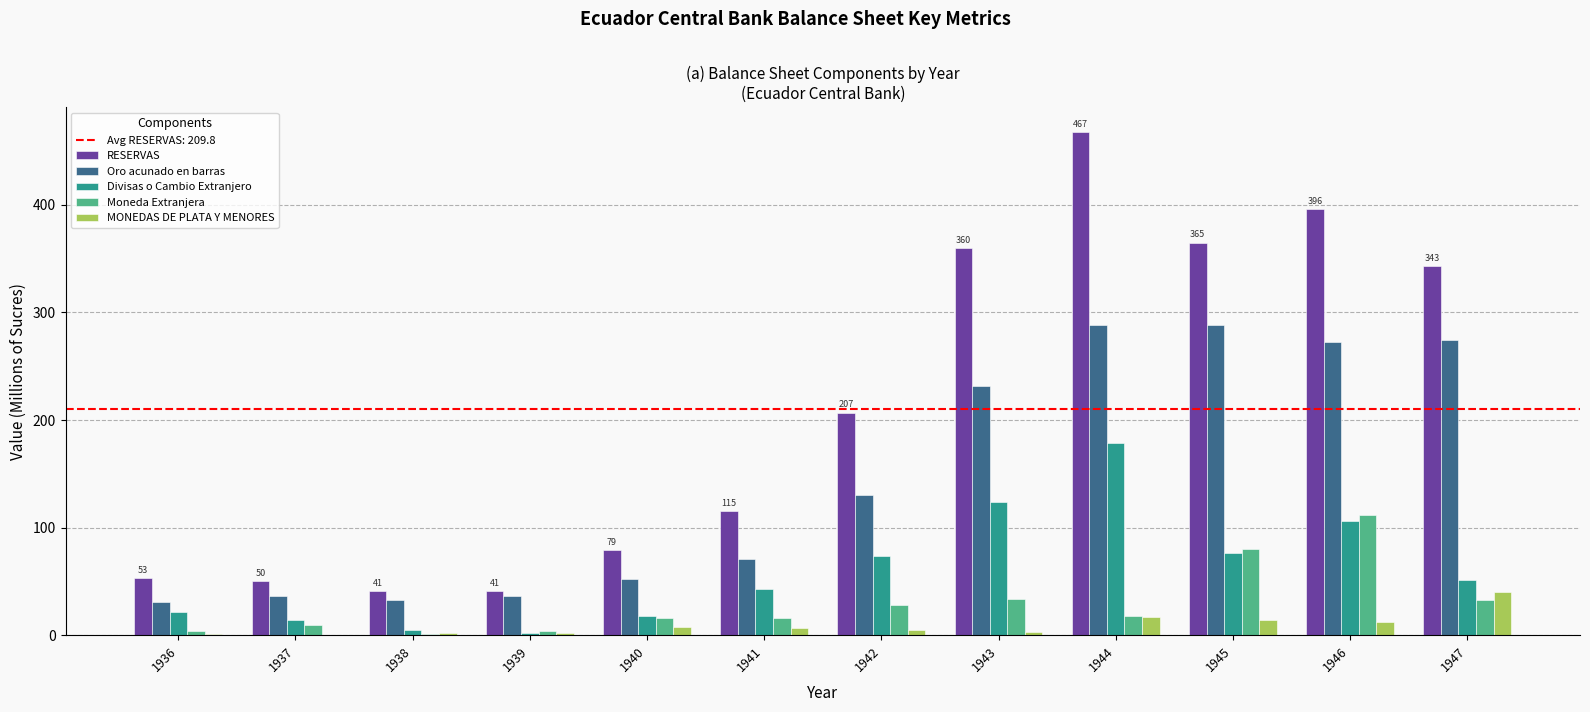

True or false: MONEDAS DE PLATA Y MENORES has a value of 1.9 at 1939.

True